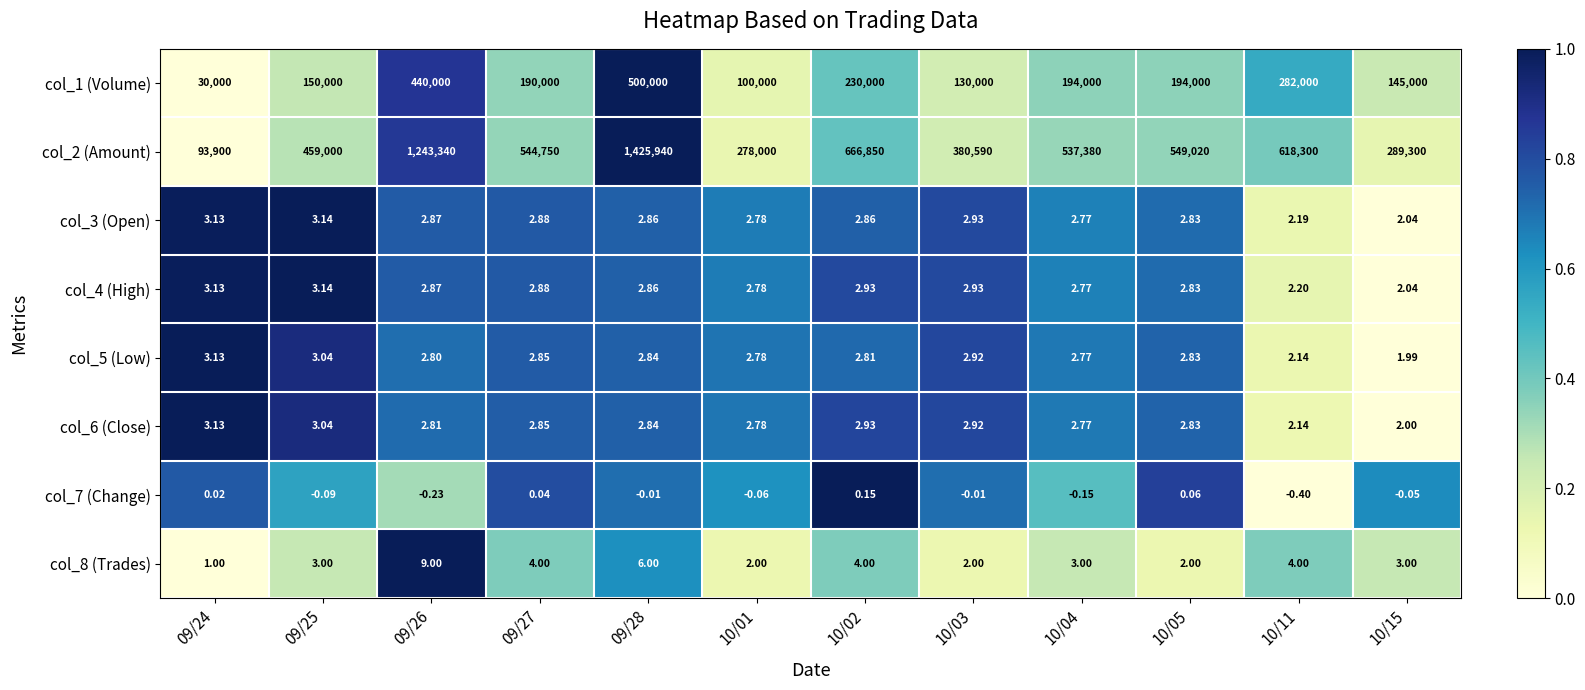

Is the value of col_4 (High) at 10/04 greater than the value of col_1 (Volume) at 09/26?

No